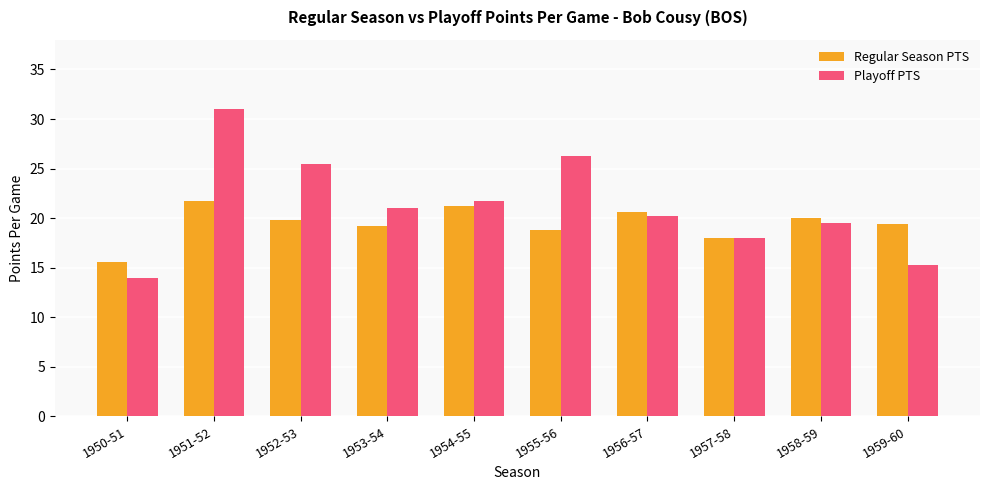

What is the difference between the maximum and minimum values in the Regular Season PTS series?

6.1